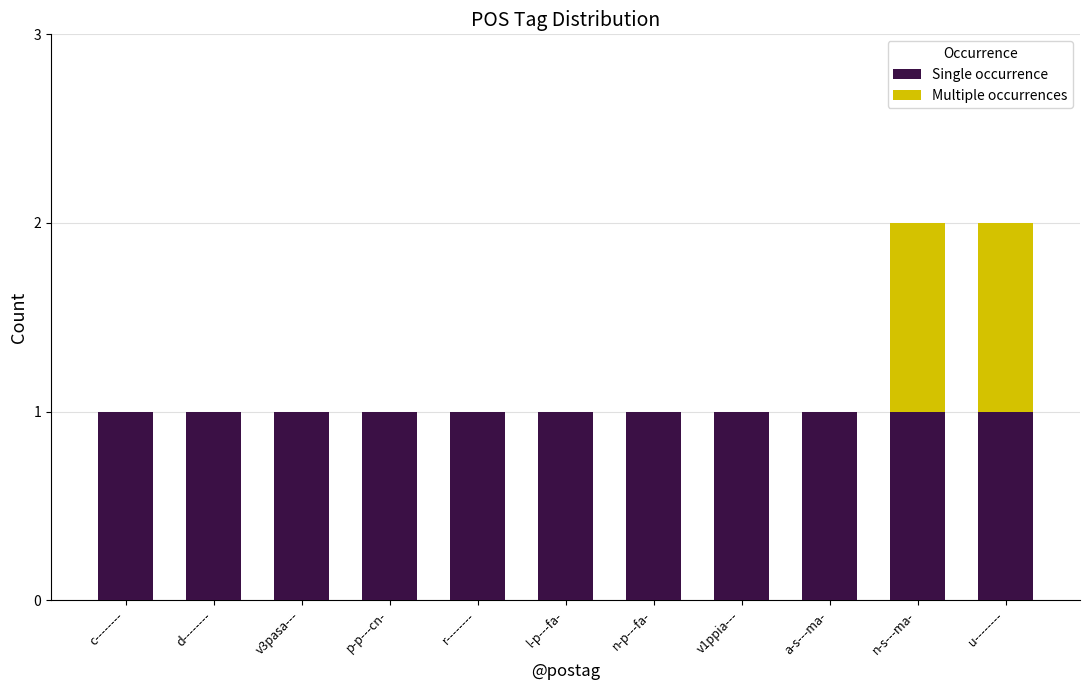

The Single occurrence series shows 2 at n-p---fa-. True or false?

False